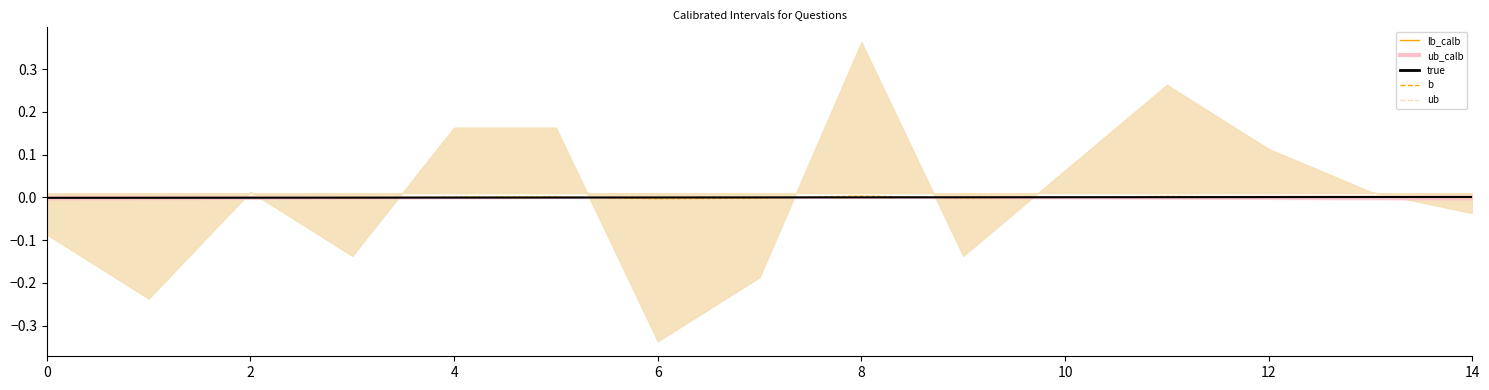

How many lines are shown in the chart?

3